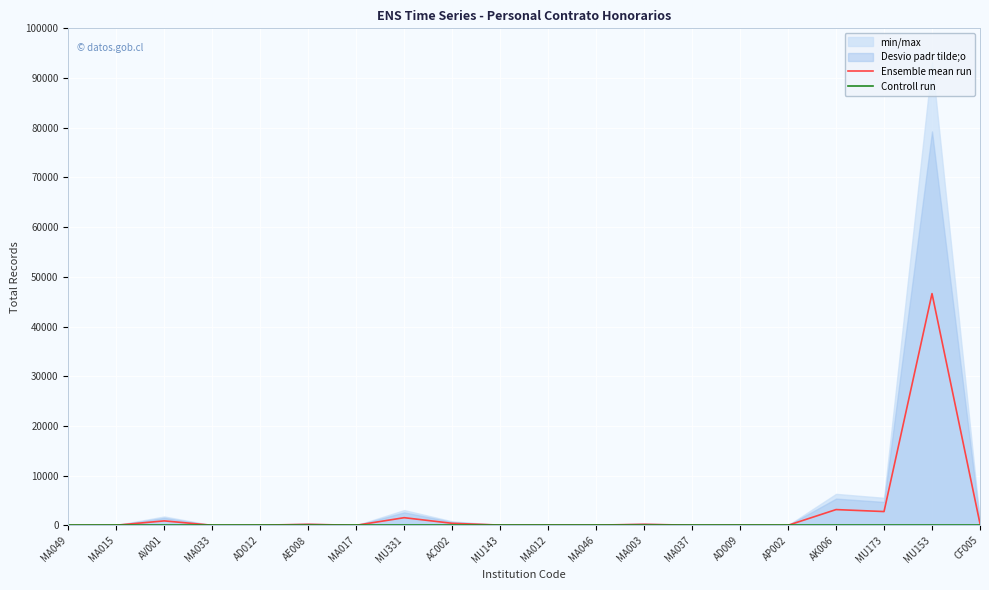

At which category is the sum across all series the highest?

MU153